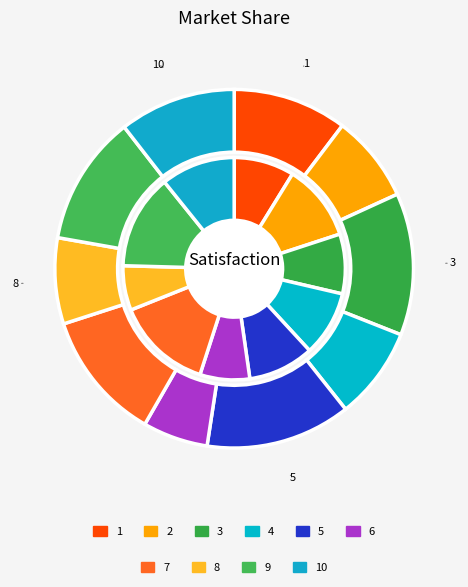

How many segments does this pie chart have?

10